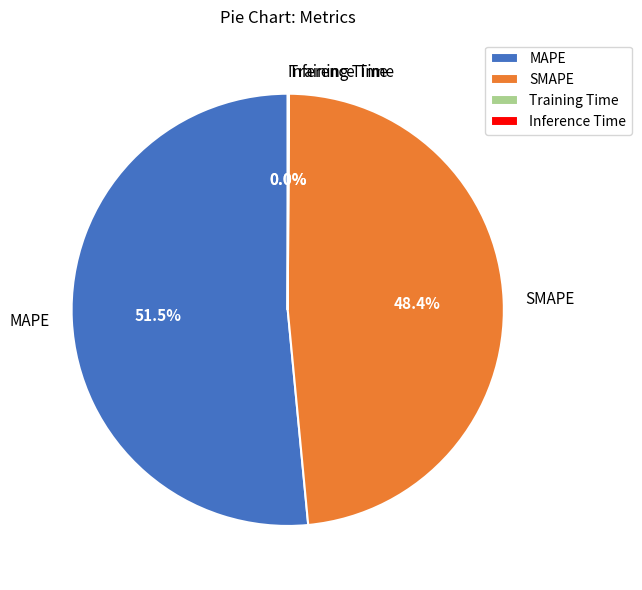

What is the largest slice in the pie chart?

MAPE